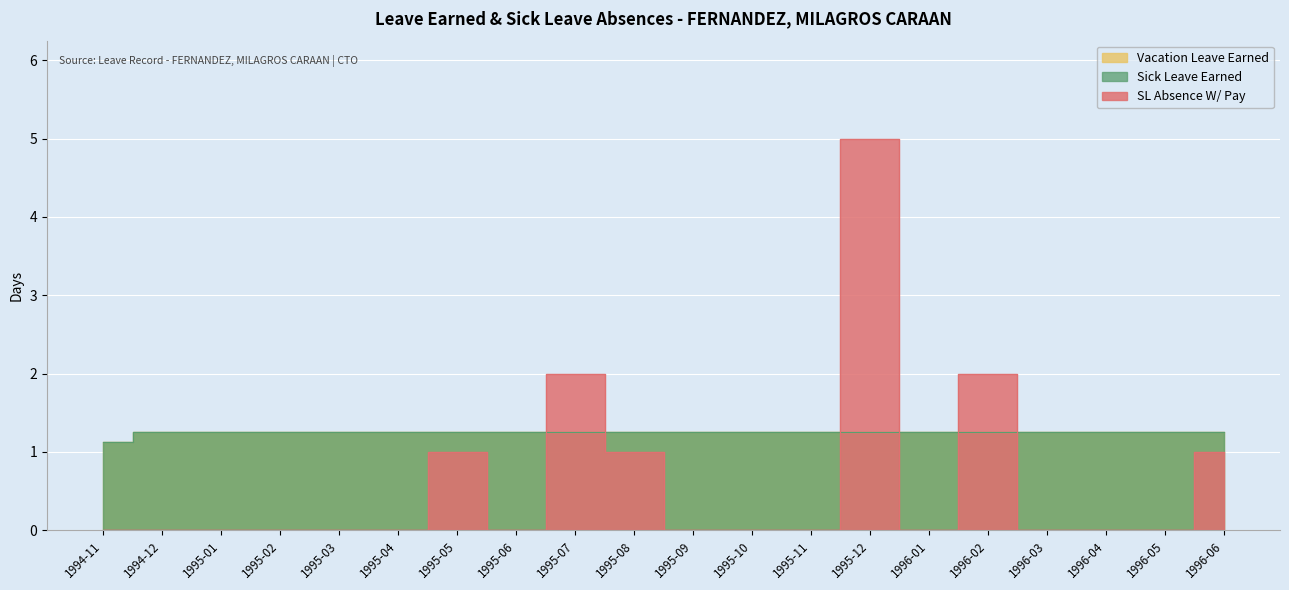

What are all the series names shown in the legend?

Vacation Leave Earned, Sick Leave Earned, SL Absence W/ Pay